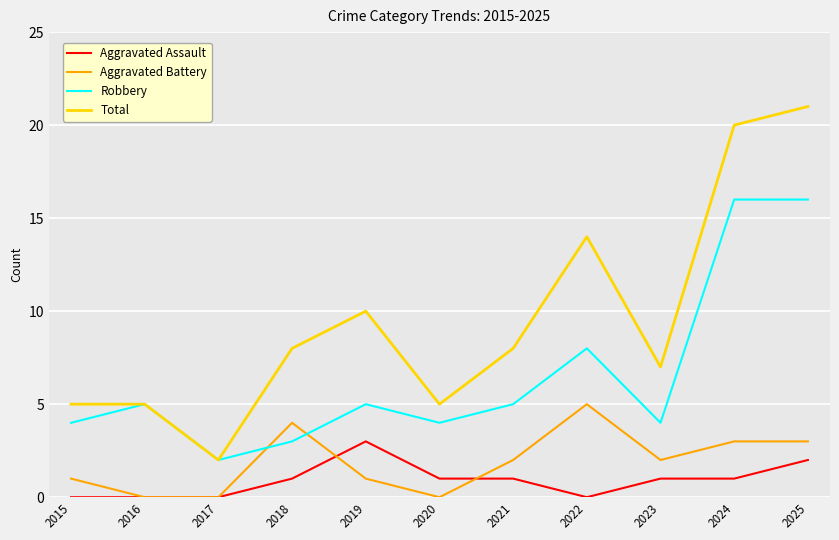

What is the difference between the maximum and second lowest values in the Total series?

16